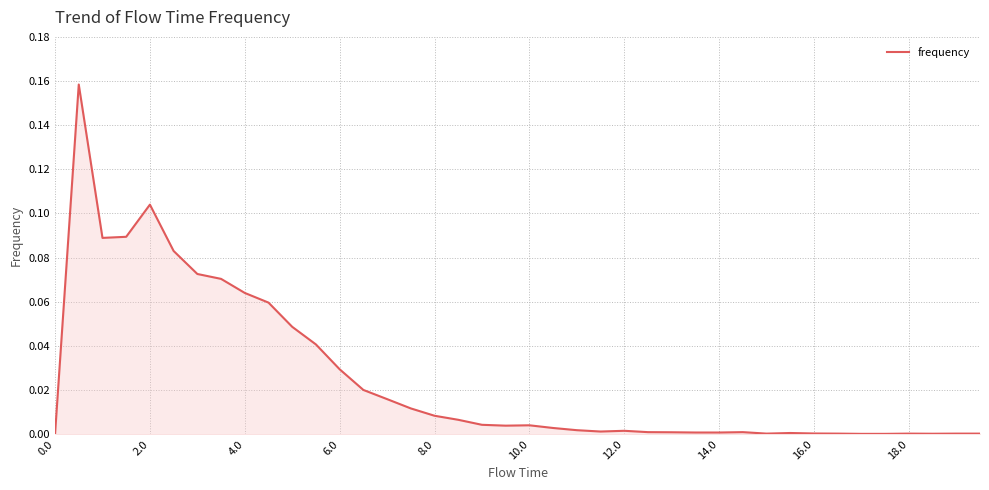

How many lines are shown in the chart?

1